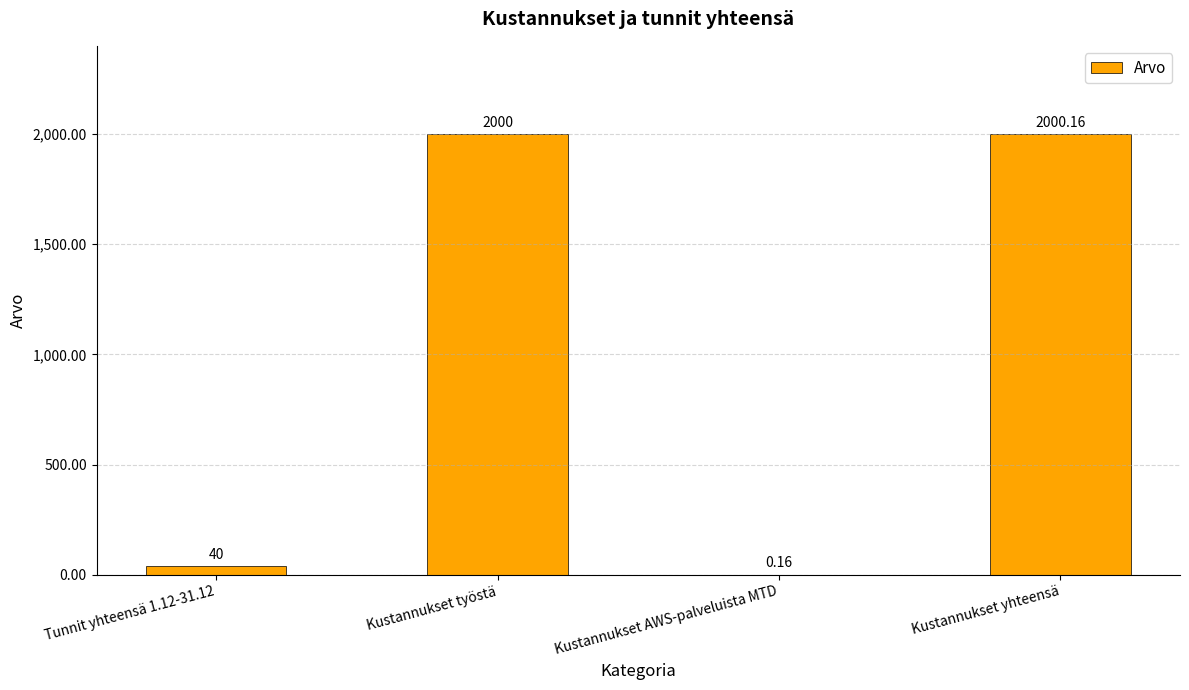

What is the average value?

1010.1